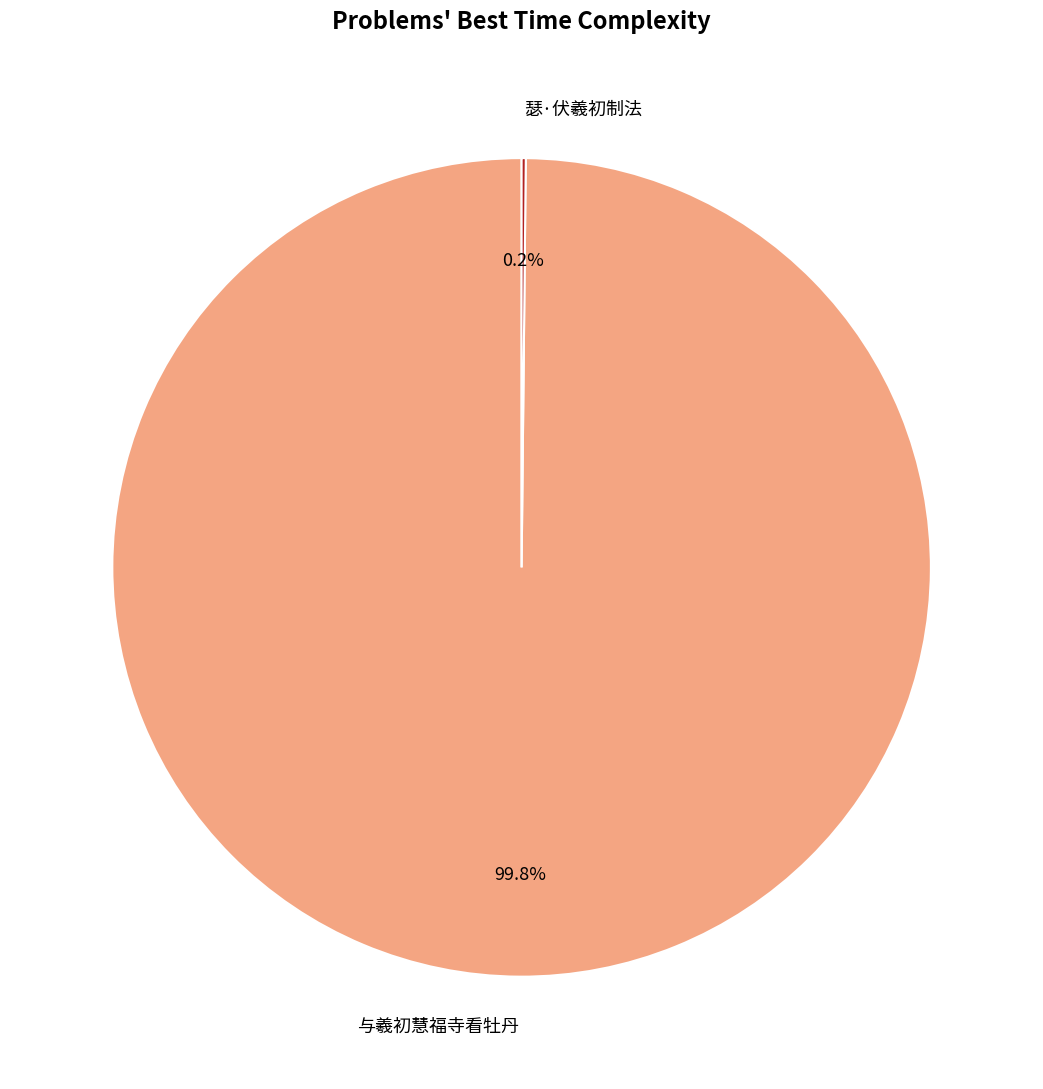

Which slice is the largest?

与羲初慧福寺看牡丹